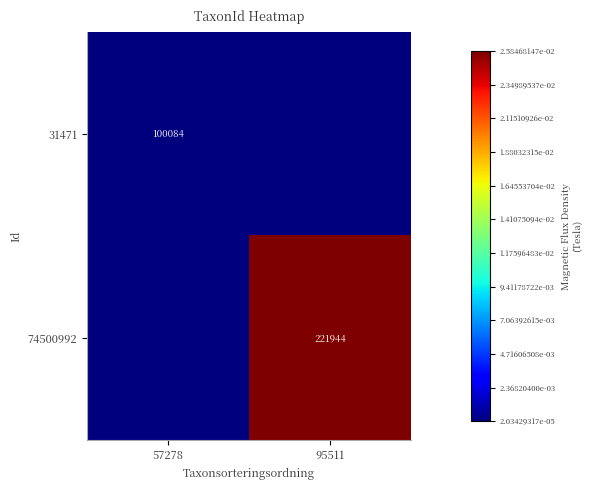

Is the value of 74500992 at 95511 greater than the value of 31471 at 57278?

Yes